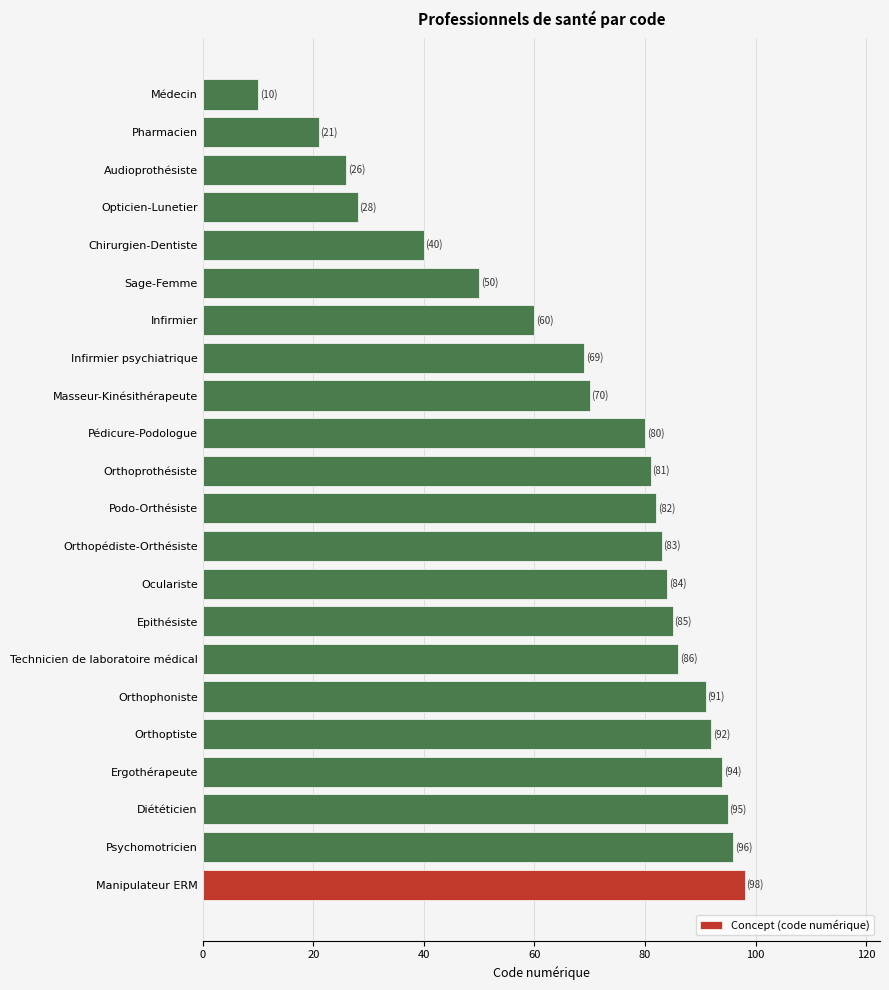

Approximately how many times larger is the value at Oculariste compared to Technicien de laboratoire médical?

1.0